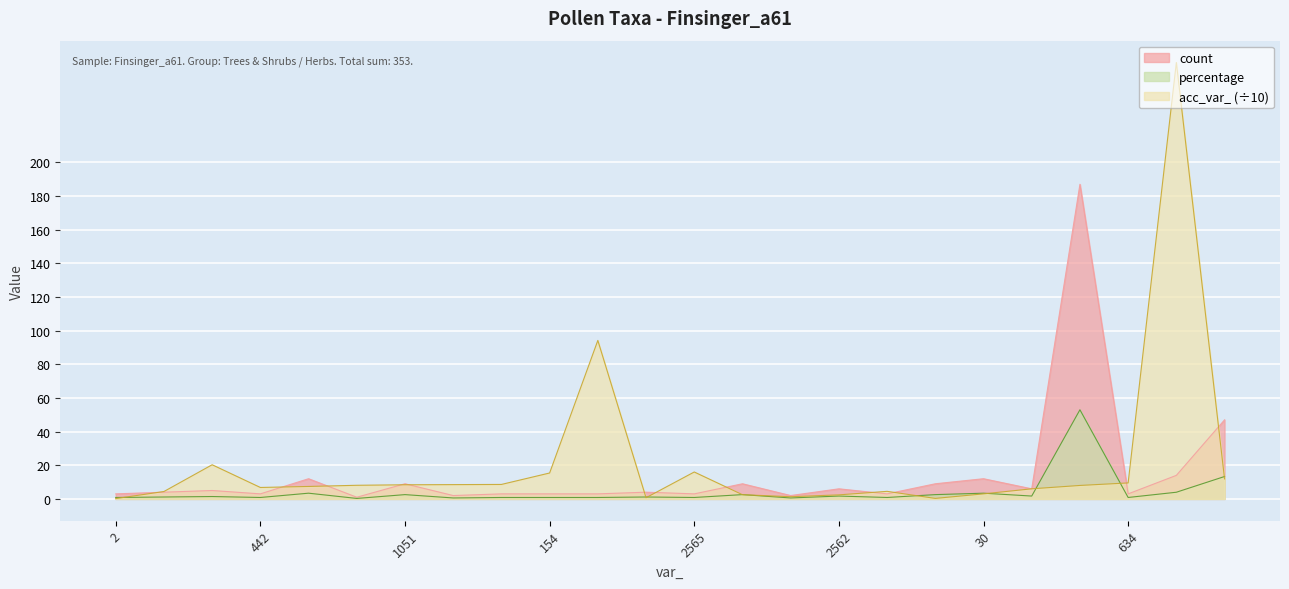

Rank the series by their maximum value, from lowest to highest.

percentage, count, acc_var_ (÷10)